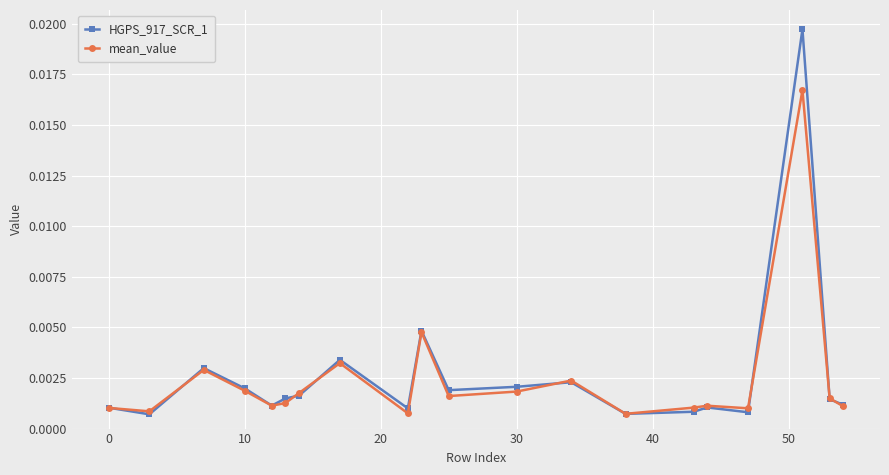

At how many categories does at least one series exceed 0?

20